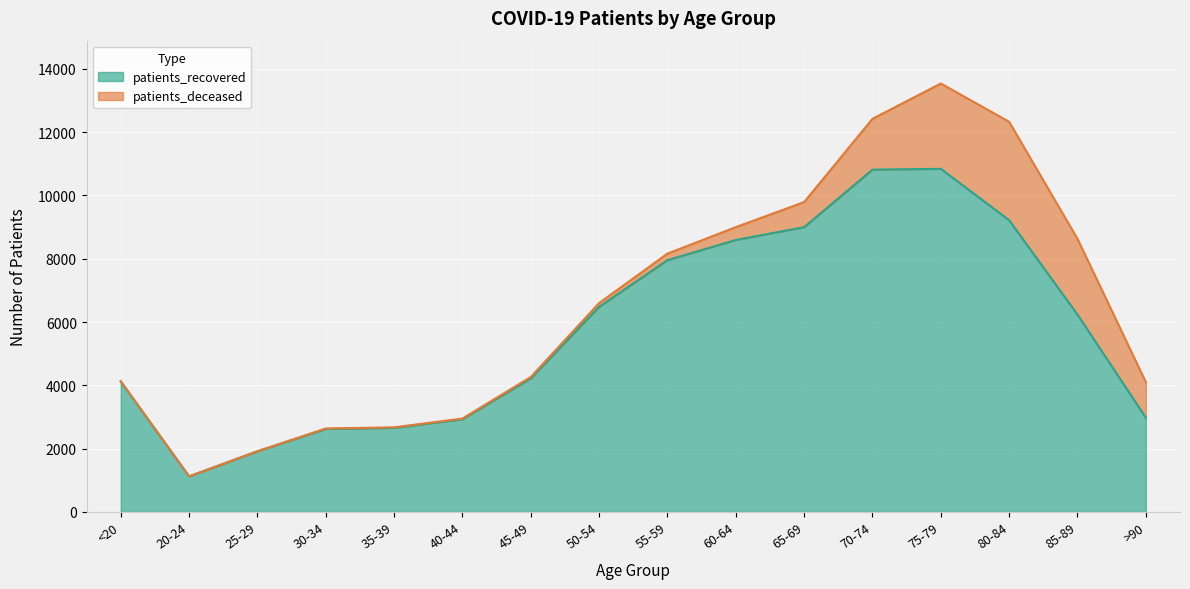

Which label corresponds to the largest value in the chart?

75-79